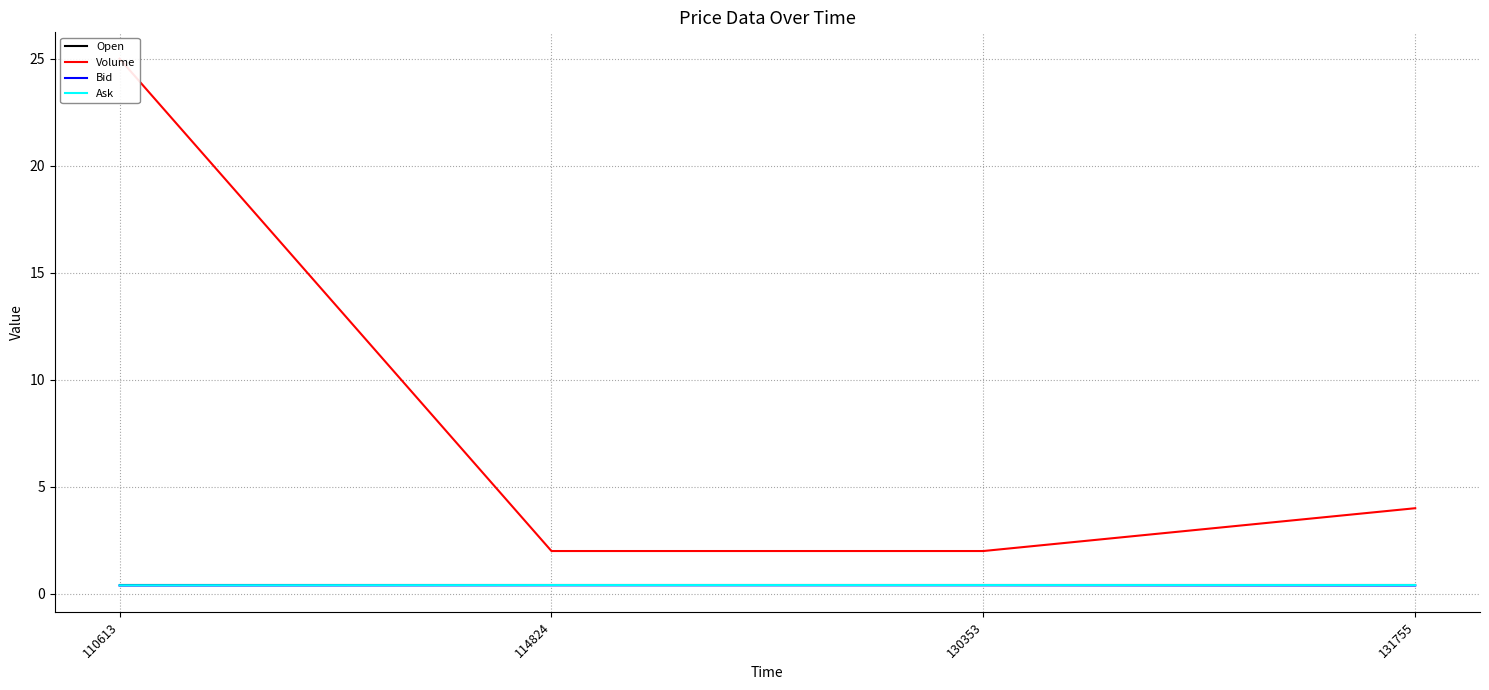

True or false: Volume has a value of 2.0 at 114824.

True